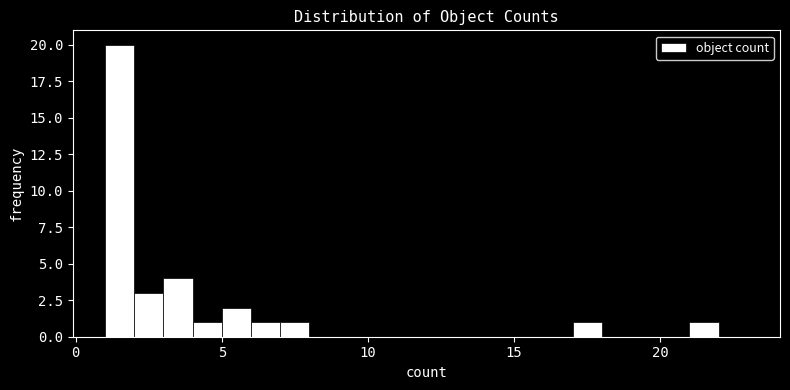

Read against the x-axis, roughly where is the centre of the tallest bar?

1.5